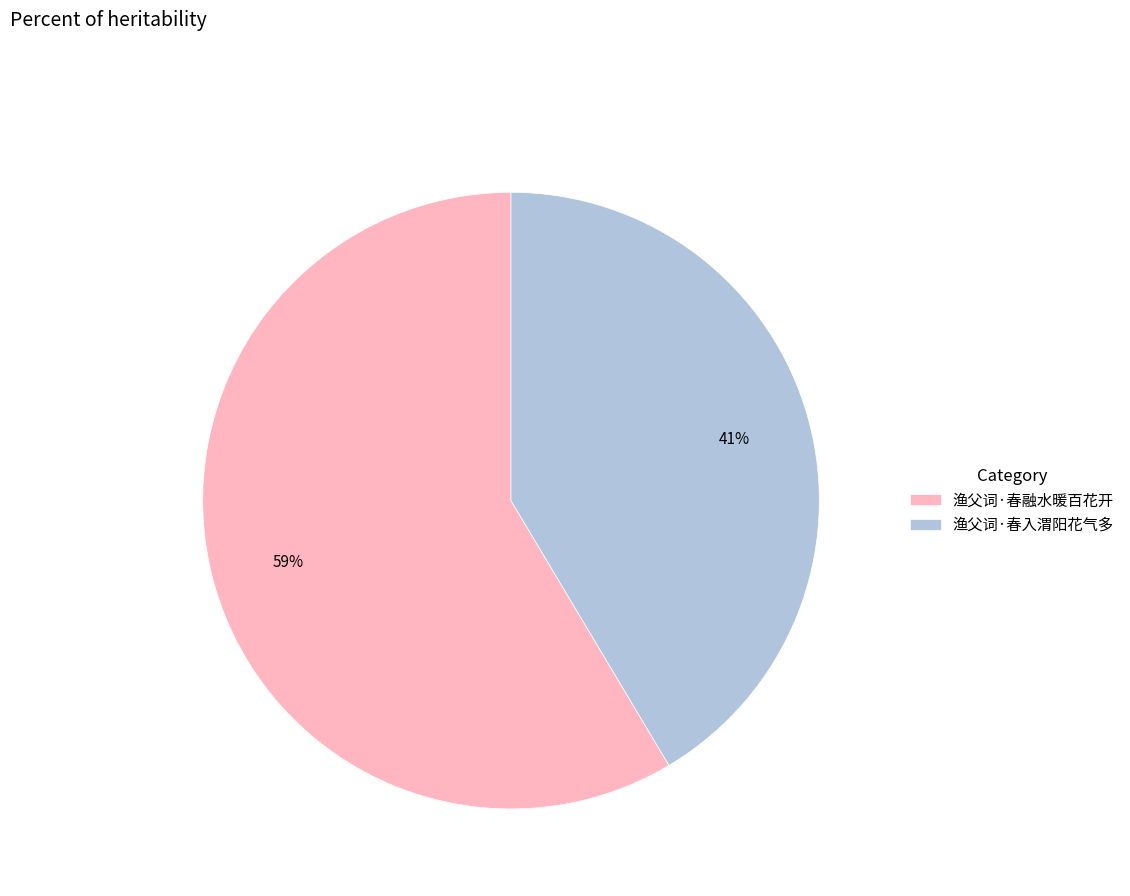

How many segments does this pie chart have?

2